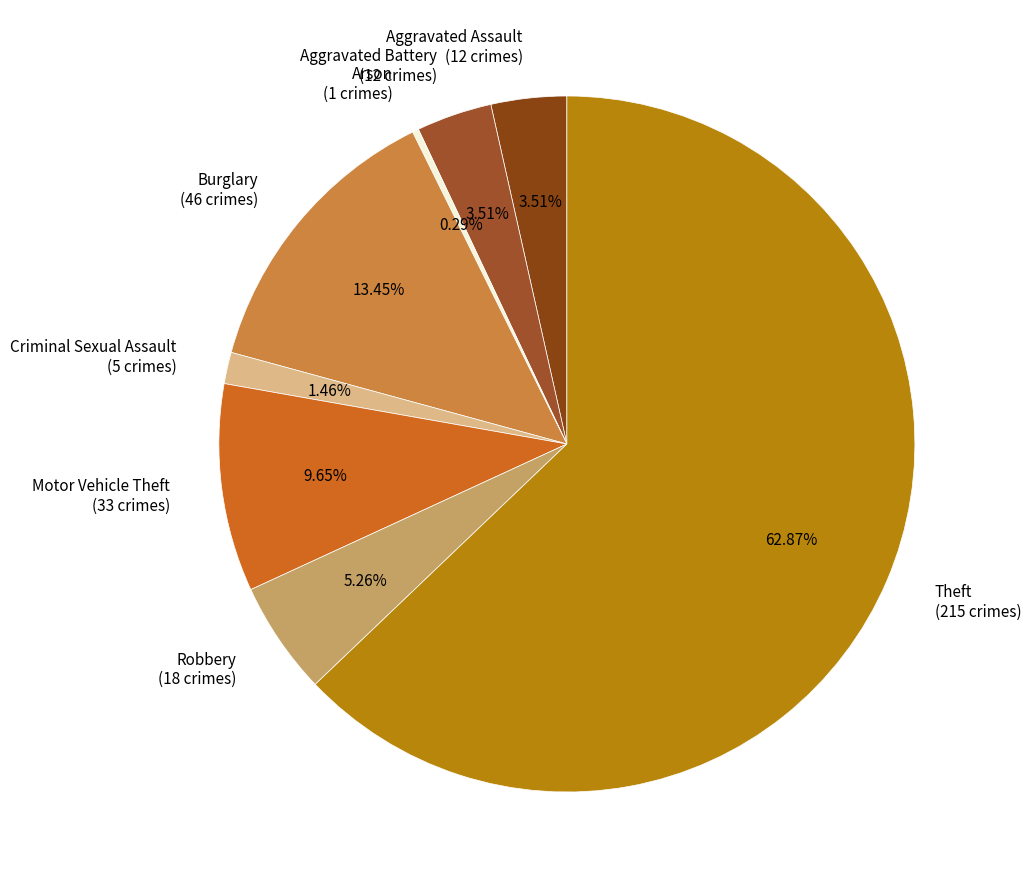

What is the smallest slice in the pie chart?

Arson